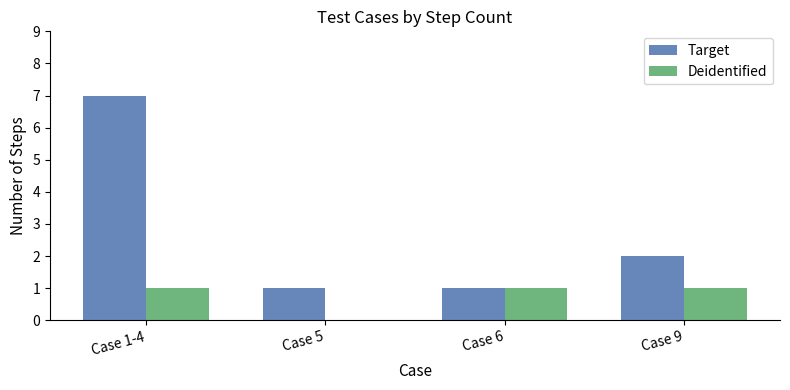

Which series has the largest total across all categories?

Target